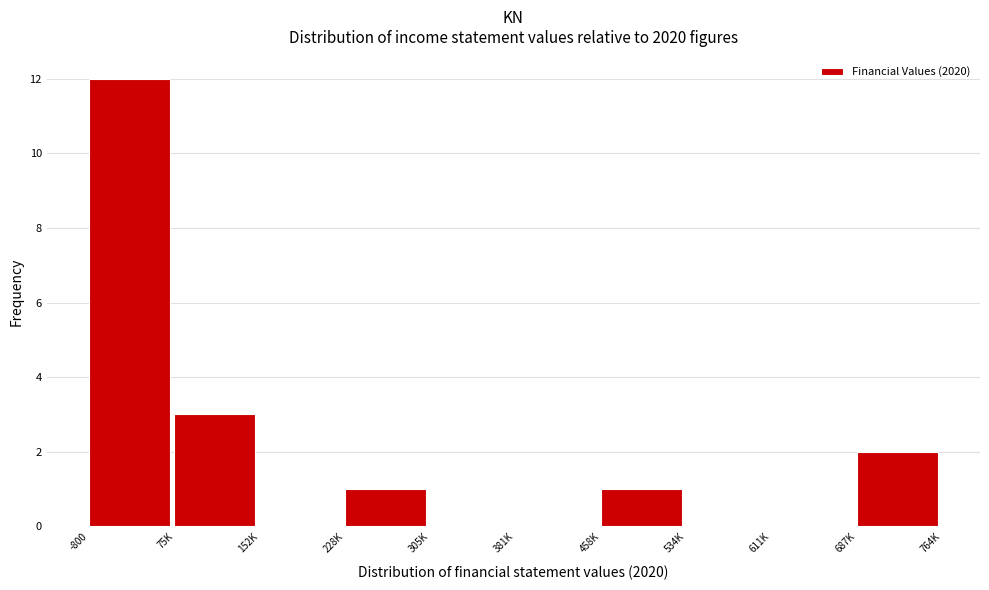

Reading left to right, list all the values displayed in this chart.

-800=12	75K=3	152K=0	228K=1	305K=0	381K=0	458K=1	534K=0	611K=0	687K=2